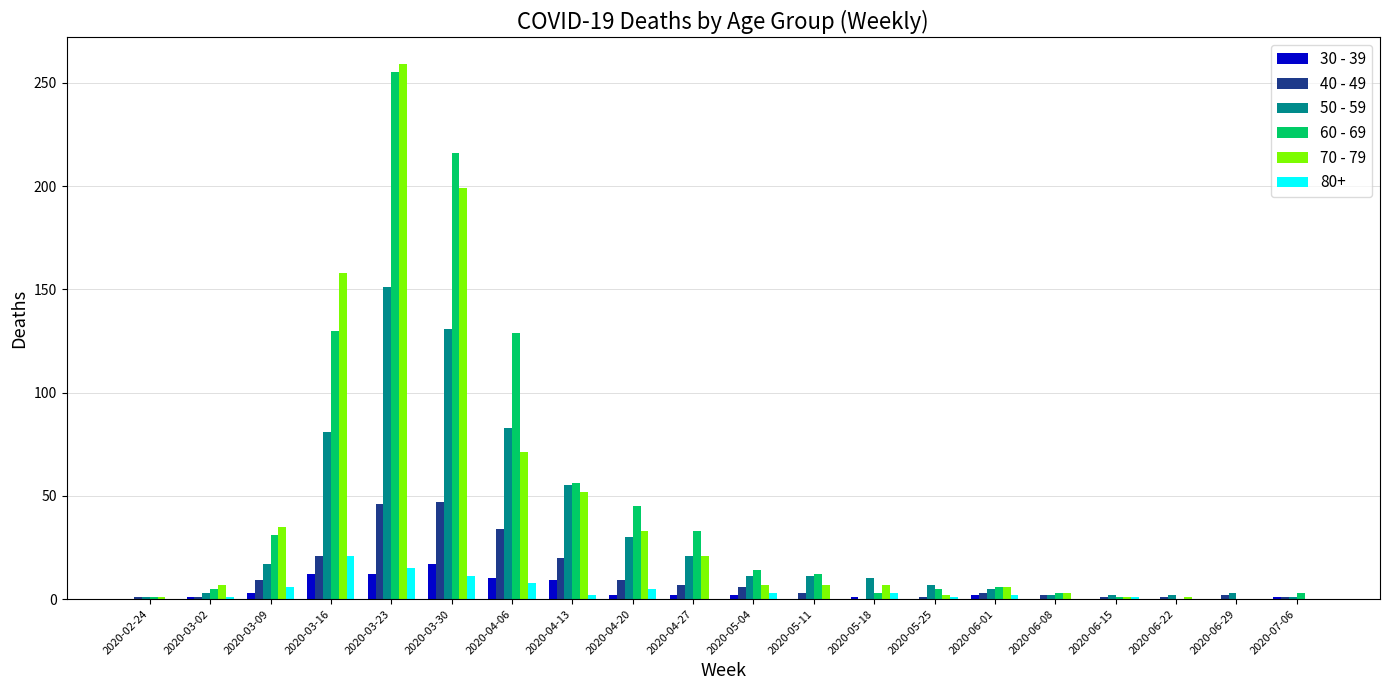

At which label does 70 - 79 reach its peak?

2020-03-23